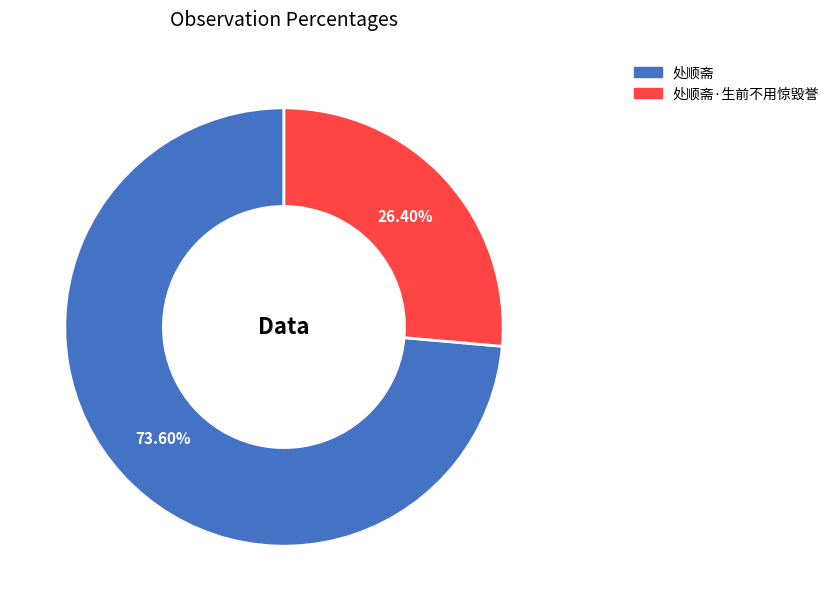

Is there any slice that represents more than half of the pie?

Yes